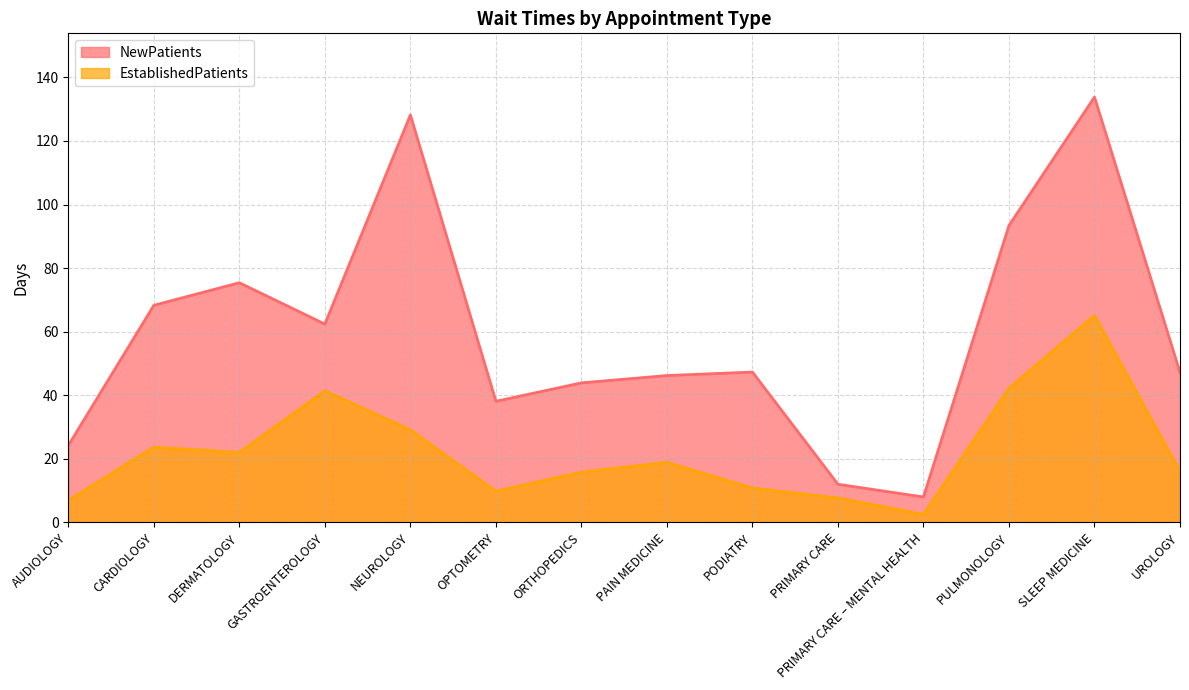

Which category has the highest value in the EstablishedPatients series?

SLEEP MEDICINE